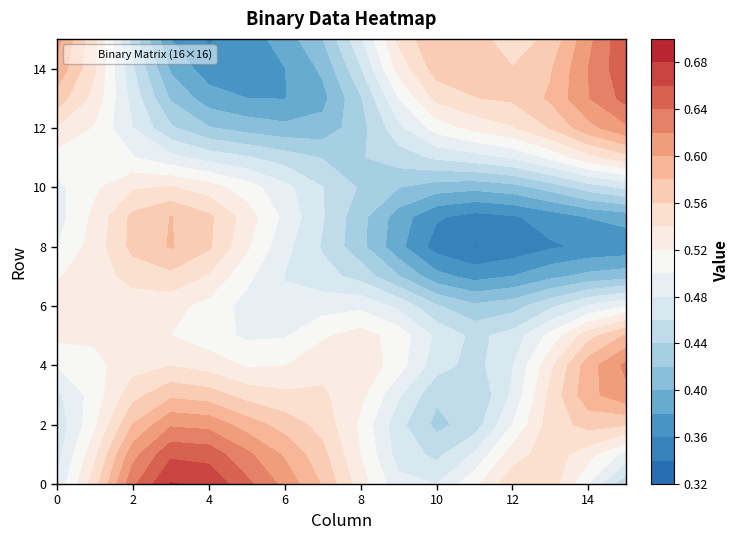

How many row_8 values are between 0 and 1?

16